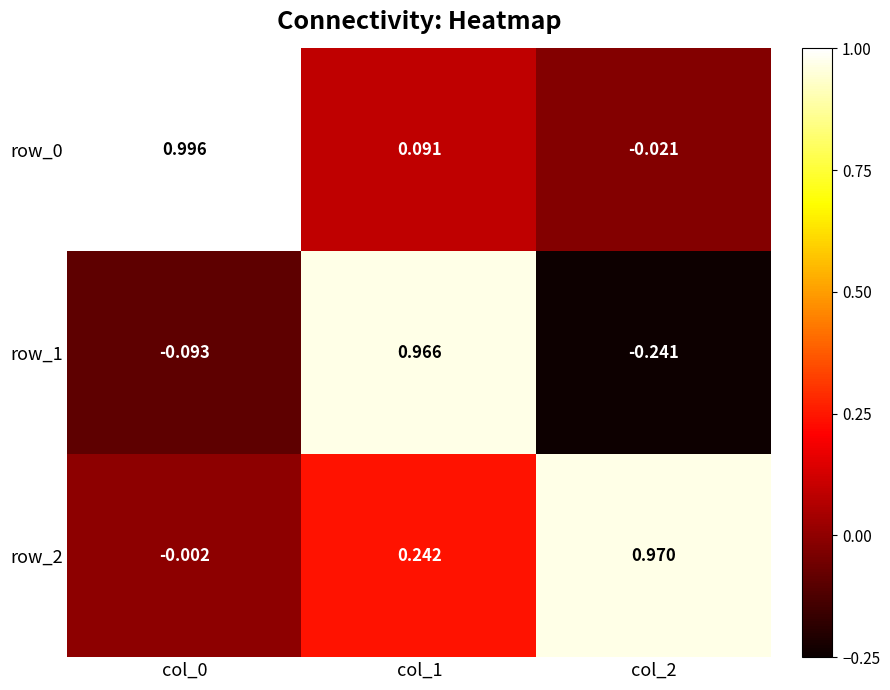

At how many categories does at least one series exceed 0?

3